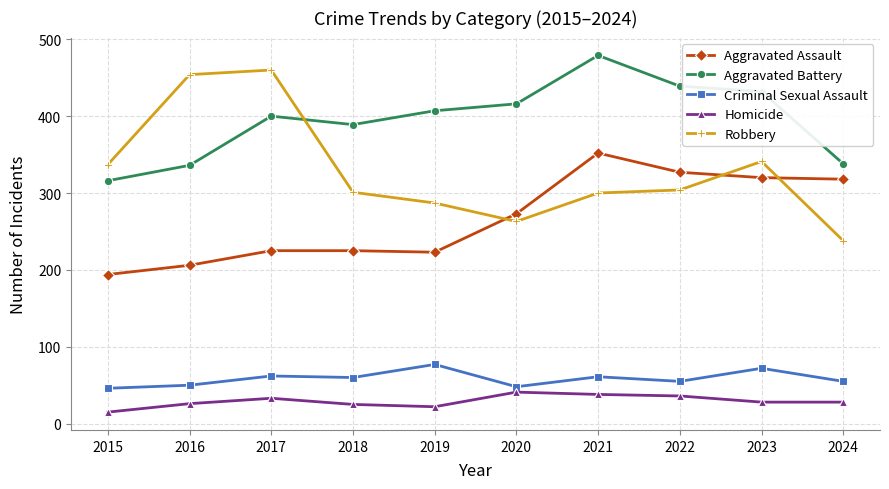

Does the chart display data point markers on the line(s)?

Yes